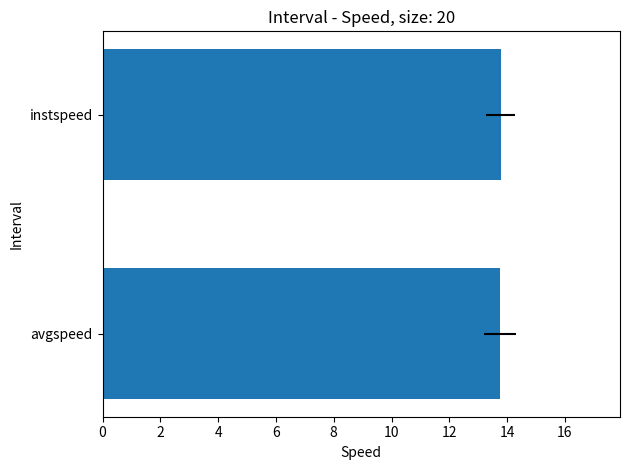

Between instspeed and avgspeed, which series saw the biggest shift?

instspeed